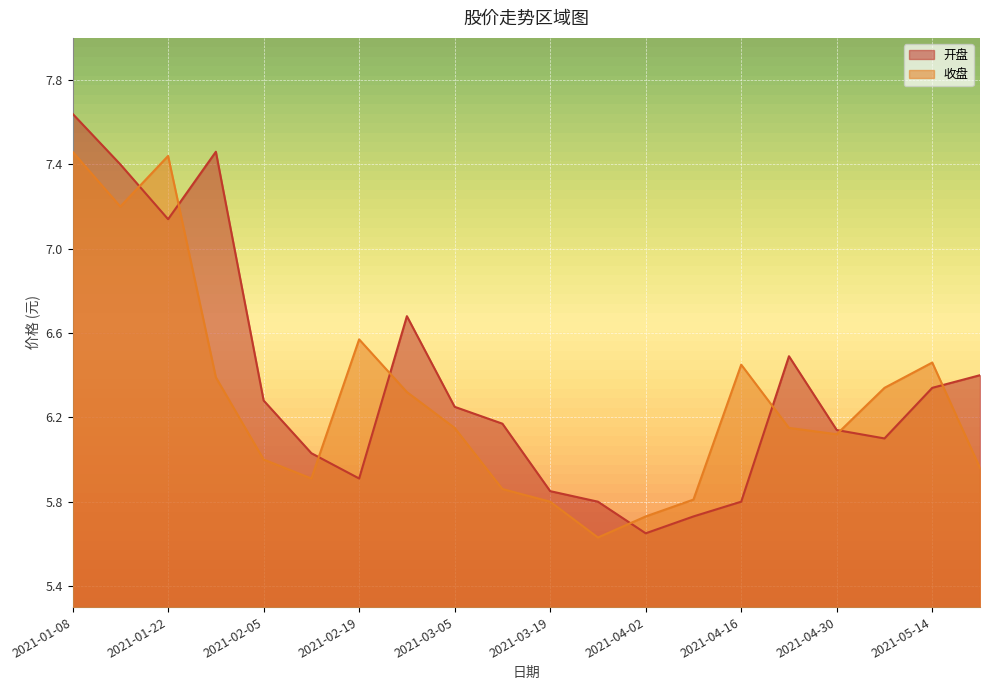

True or false: 开盘 and 收盘 cross at least once.

True